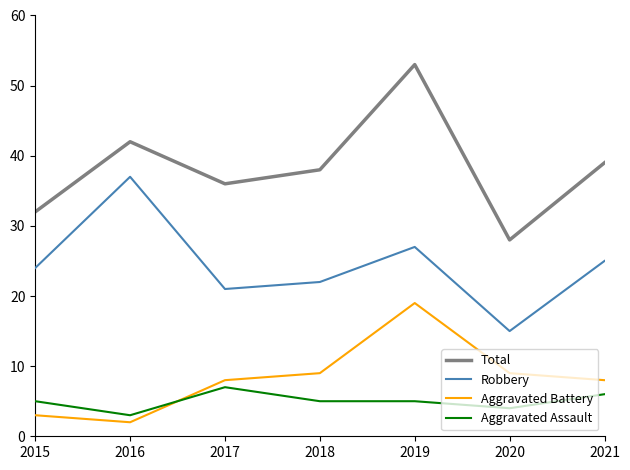

True or false: Aggravated Battery has a value of 3 at 2015.

True